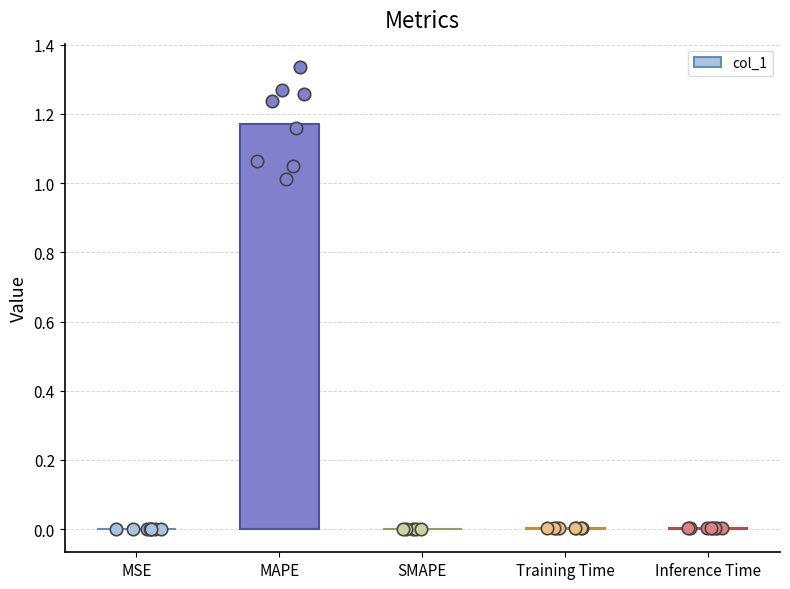

Which has a higher value, SMAPE or Training Time?

Training Time